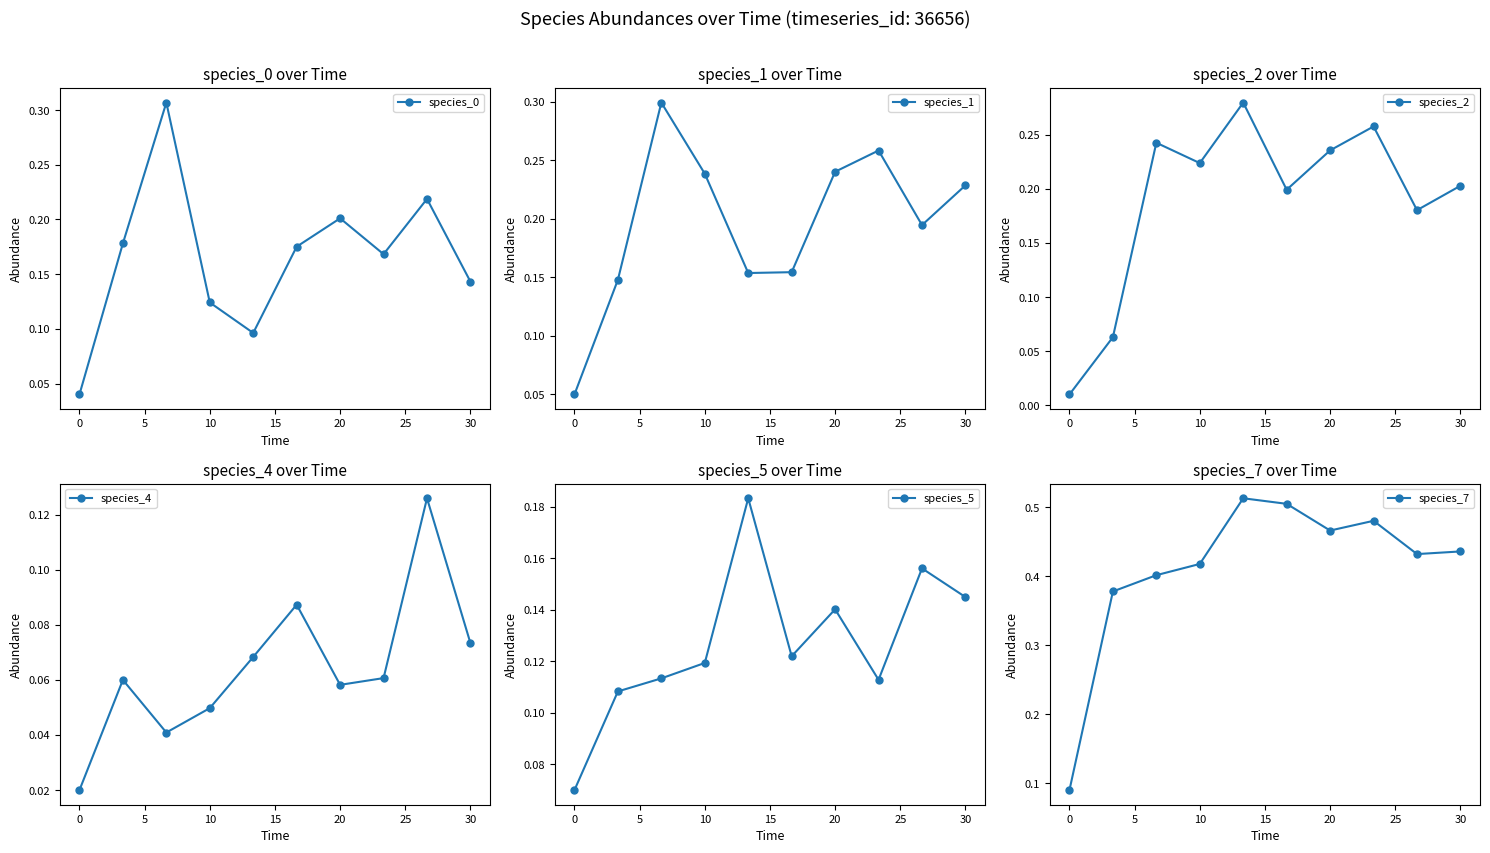

Is it true that species_0 equals 0.1 at 20?

False